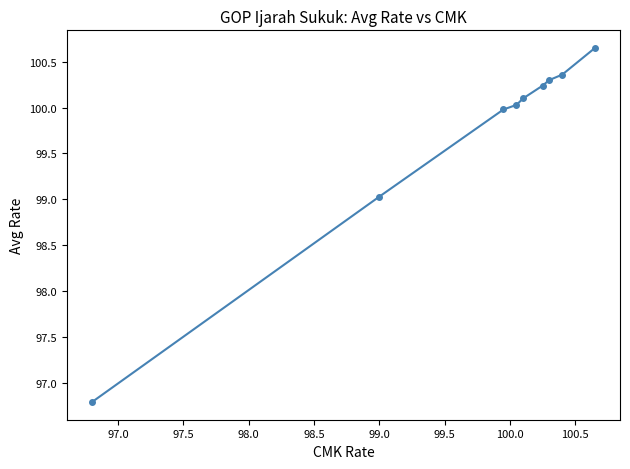

What is the value of the 8th point from the left?

100.4